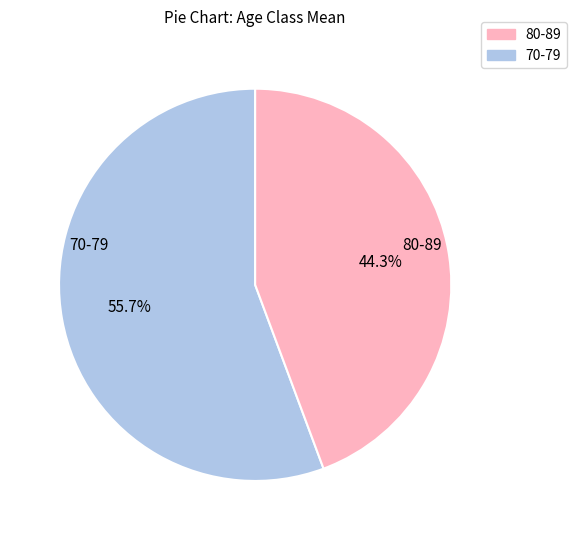

To the nearest percent, what is the average slice percentage?

50%